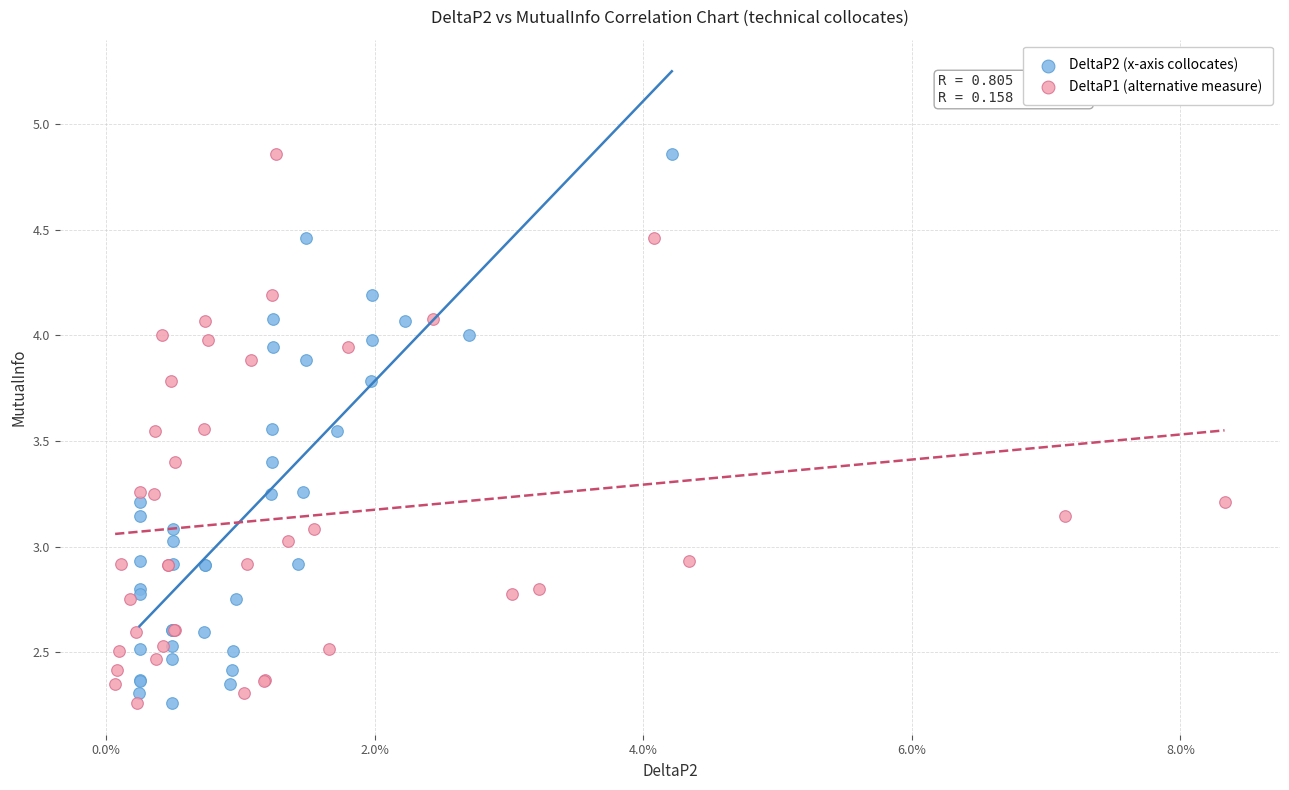

What are all the series names shown in the legend?

DeltaP2 (x-axis collocates), DeltaP1 (alternative measure)